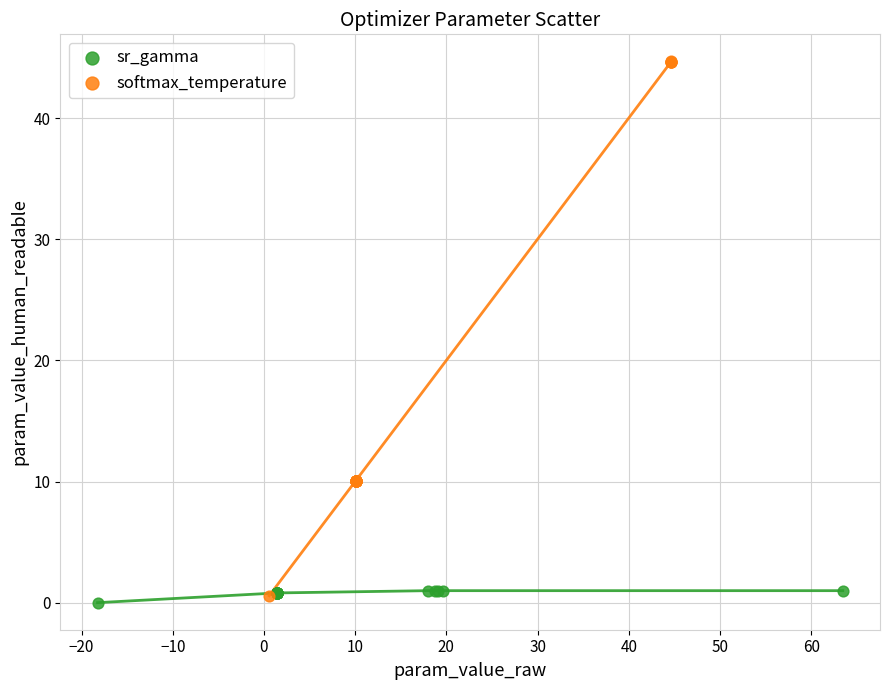

Which series has the largest Y range (max minus min)?

softmax_temperature